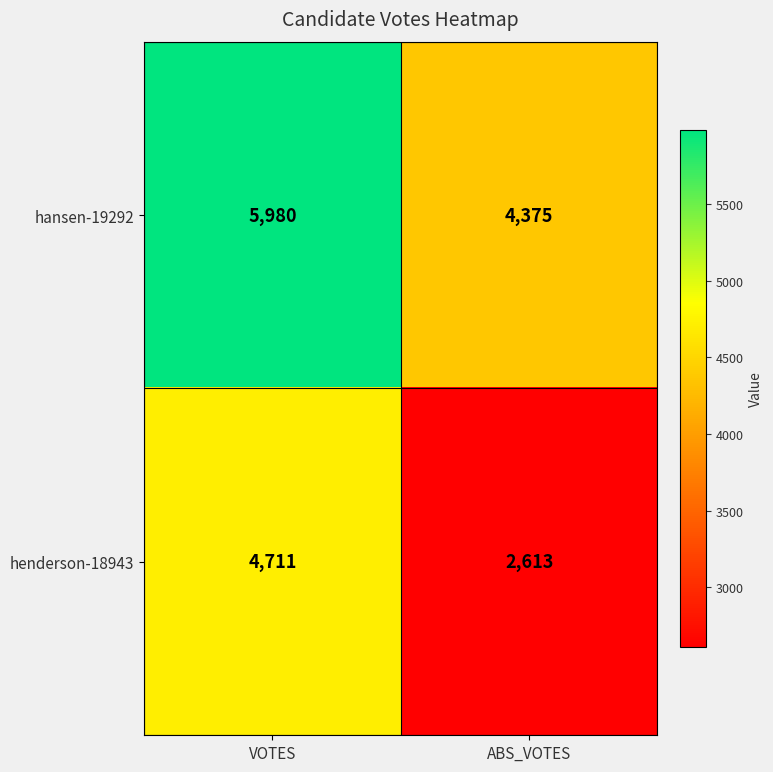

Which series changed the most between VOTES and ABS_VOTES?

henderson-18943